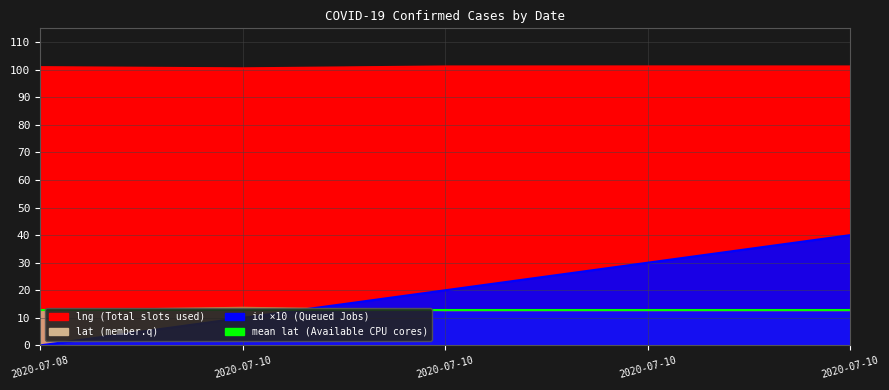

Reading left to right, transcribe all the data shown in this chart.

lat: 2020-07-08=12.7	2020-07-10=13.7	2020-07-10=12.7	2020-07-10=12.7	2020-07-10=12.7
lng: 2020-07-08=101.0	2020-07-10=100.6	2020-07-10=101.2	2020-07-10=101.3	2020-07-10=101.3
id: 2020-07-08=0.0	2020-07-10=10.0	2020-07-10=20.0	2020-07-10=30.0	2020-07-10=40.0